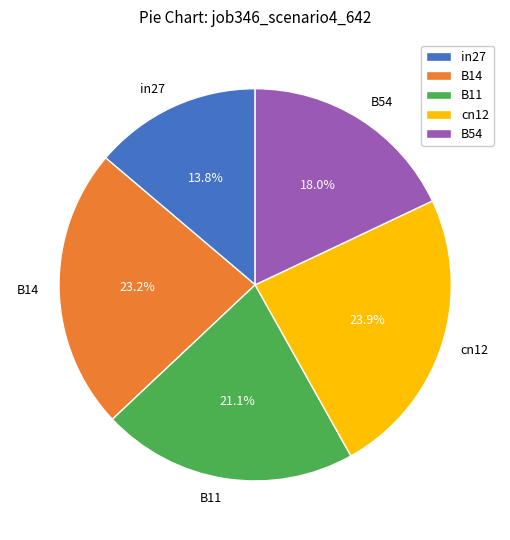

Combined, what portion of the pie is B14 and B54?

41.2%